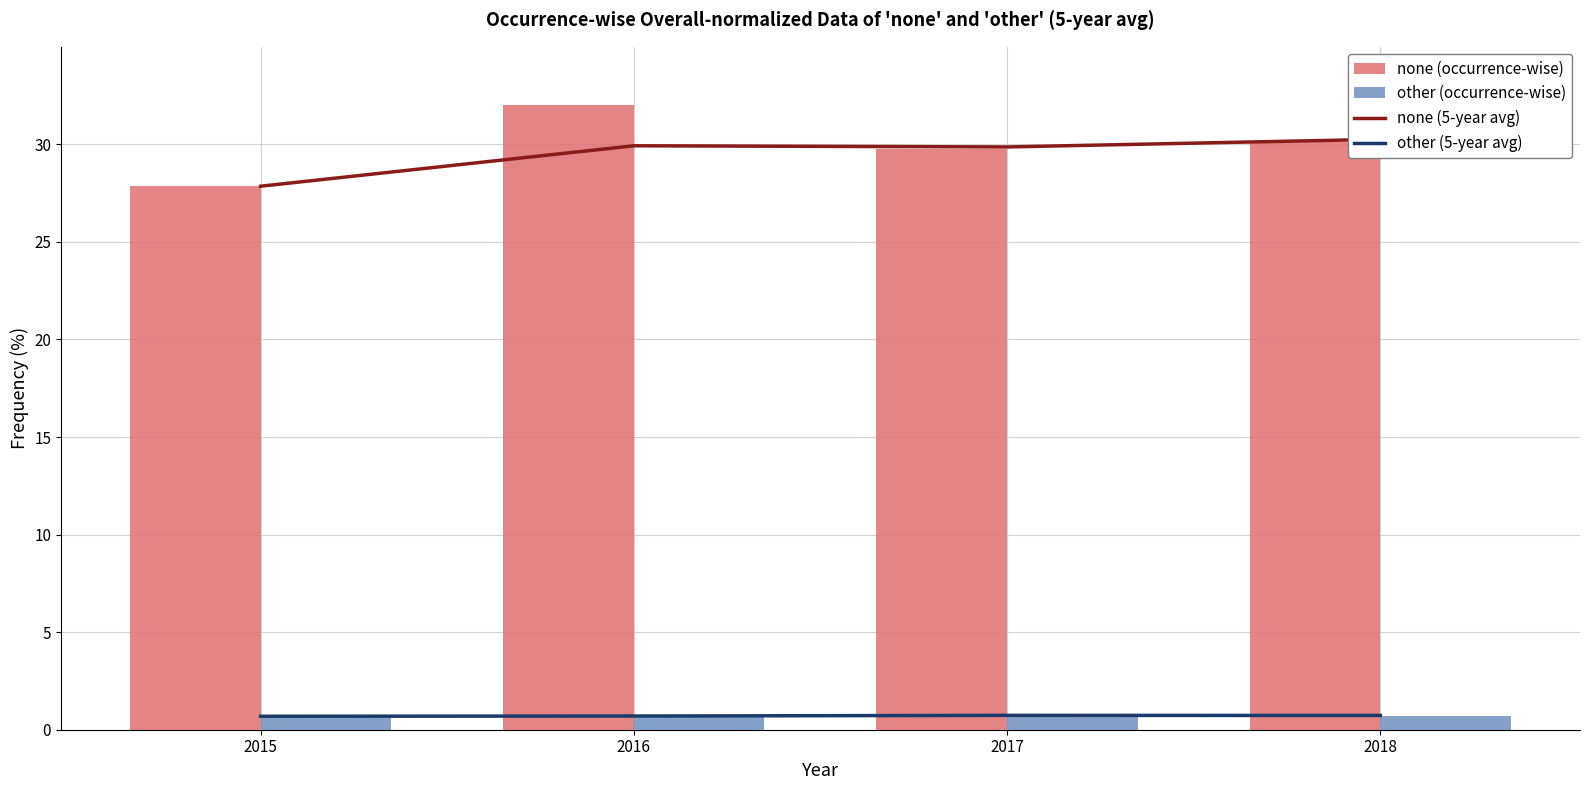

What is the approximate value of none (occurrence-wise) at 2018?

30.1